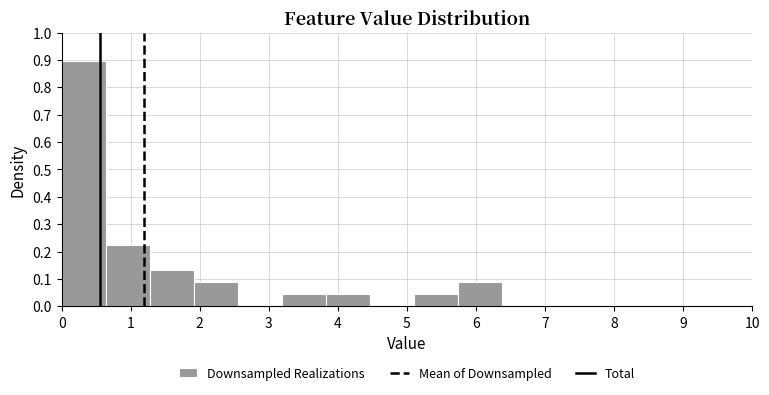

Reading left to right, transcribe this chart: for each bar, give the range it covers on the x-axis and its height. Neither the bar edges nor the heights are printed on the chart, so give them approximately, as read against the axes.

0.0 to 0.6: 0.90
0.6 to 1.3: 0.22
1.3 to 1.9: 0.13
1.9 to 2.6: 0.09
2.6 to 3.2: 0
3.2 to 3.8: 0.04
3.8 to 4.5: 0.04
4.5 to 5.1: 0
5.1 to 5.7: 0.04
5.7 to 6.4: 0.09